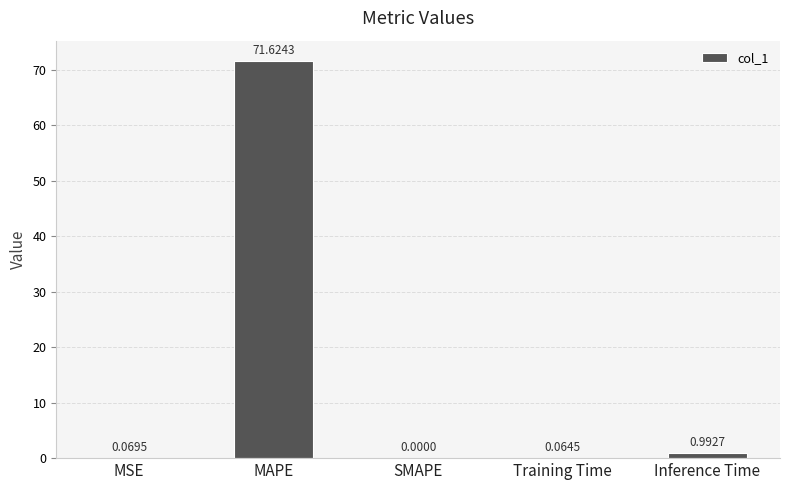

At which category does the chart reach its peak across all series?

MAPE